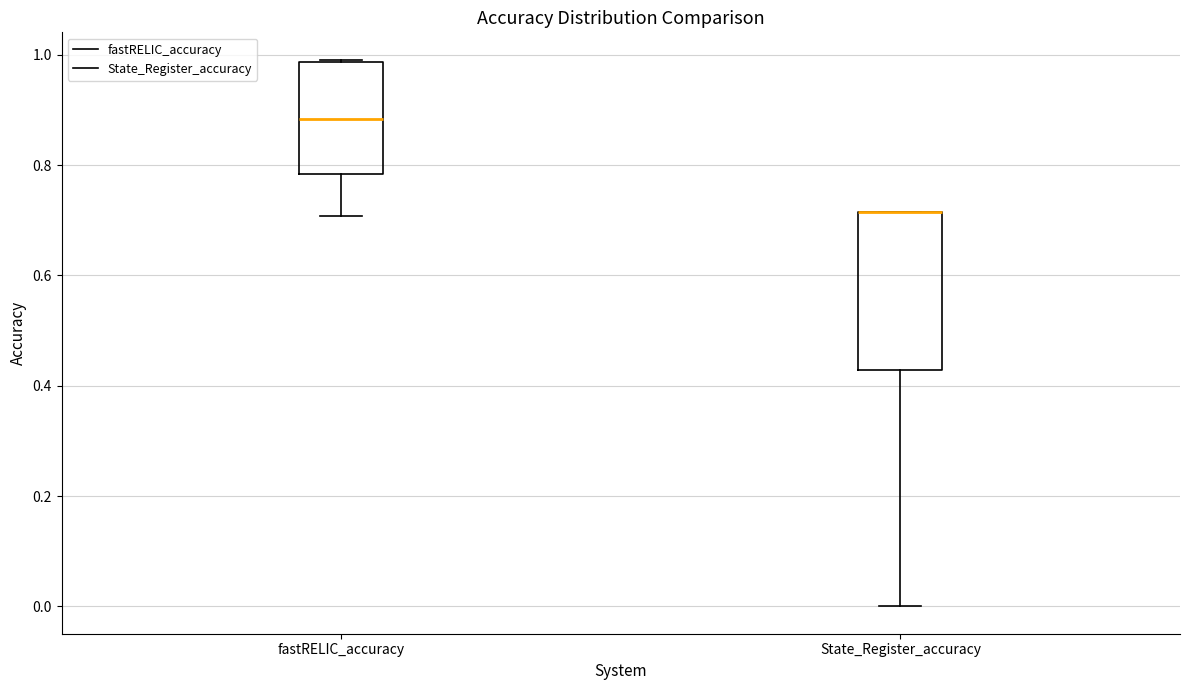

Reading left to right, transcribe this box plot: for each box, give where its median line is, the range the box spans, and where its two whiskers end, as read against the y-axis. The values are not printed on the chart, so give them approximately, as read against the axis.

fastRELIC_accuracy: median 0.88, box 0.78 to 0.98, whiskers 0.70 to 1.00
State_Register_accuracy: median 0.72 (drawn on the box's upper edge), box 0.42 to 0.72, whiskers 0.00 to 0.72